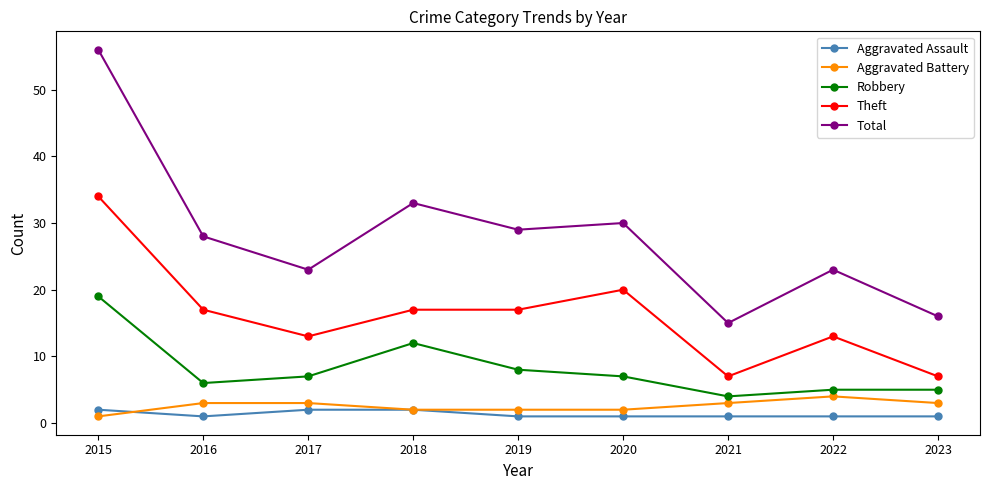

Reading left to right, extract all data points from this chart.

Aggravated Assault: 2	1	2	2	1	1	1	1	1
Aggravated Battery: 1	3	3	2	2	2	3	4	3
Robbery: 19	6	7	12	8	7	4	5	5
Theft: 34	17	13	17	17	20	7	13	7
Total: 56	28	23	33	29	30	15	23	16